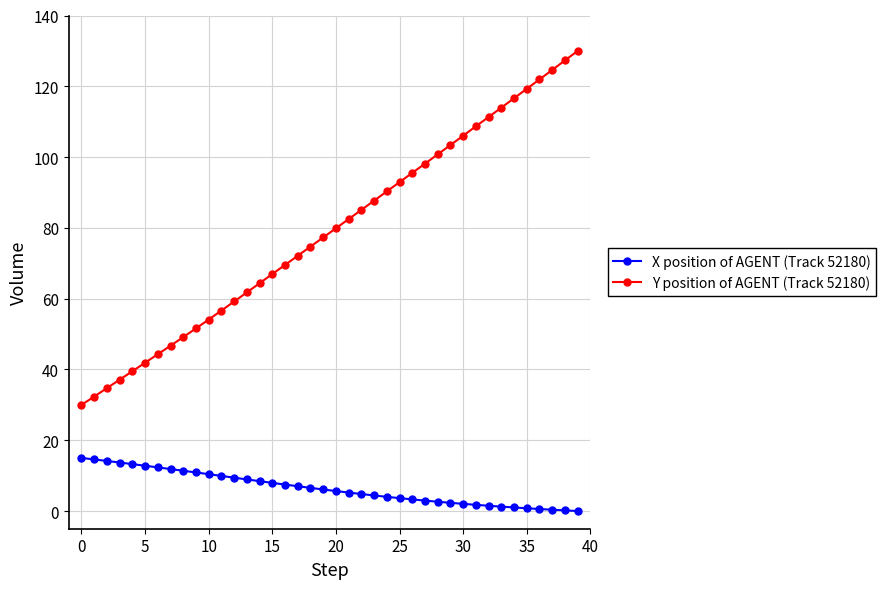

List the series in order of their peak value, lowest first.

X position of AGENT (Track 52180), Y position of AGENT (Track 52180)